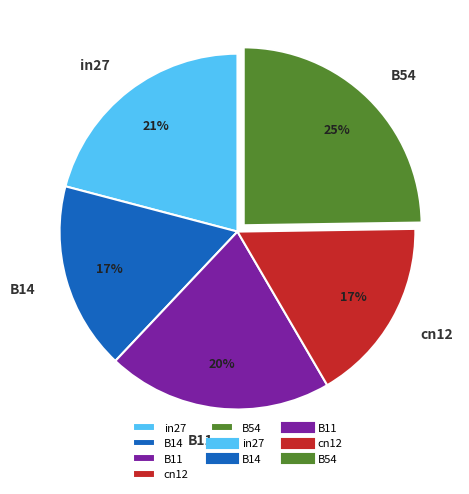

To the nearest percent, what portion does B54 represent?

25%